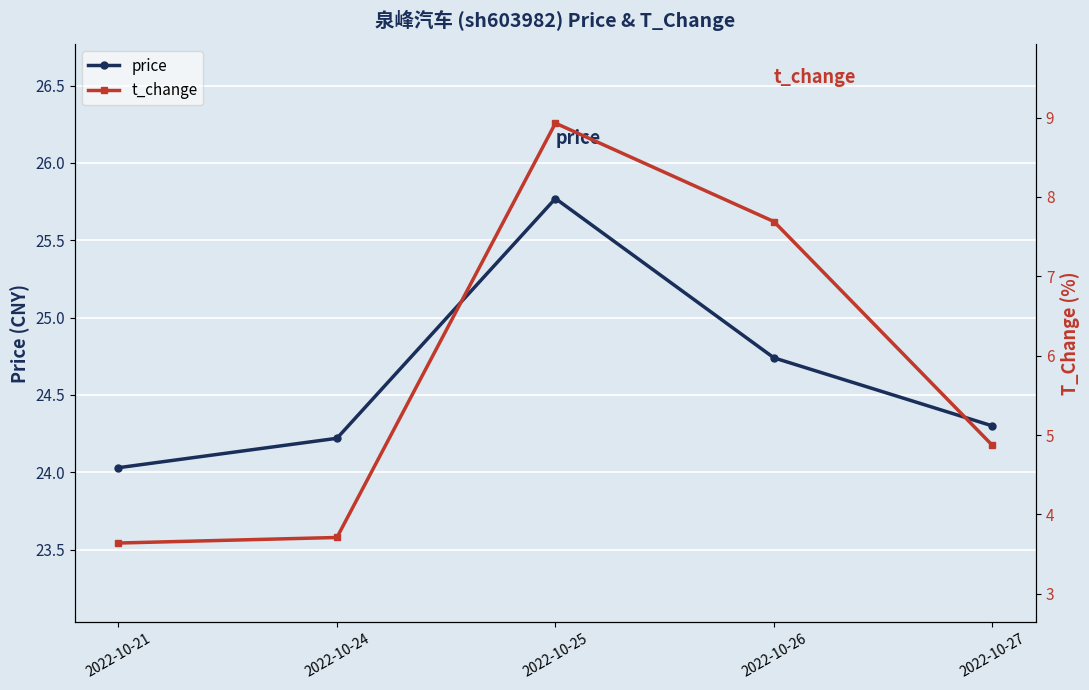

Reading left to right, what are all the values shown in this chart?

price: 2022-10-21=24.0	2022-10-24=24.2	2022-10-25=25.8	2022-10-26=24.7	2022-10-27=24.3
t_change: 2022-10-21=3.6	2022-10-24=3.7	2022-10-25=8.9	2022-10-26=7.7	2022-10-27=4.9